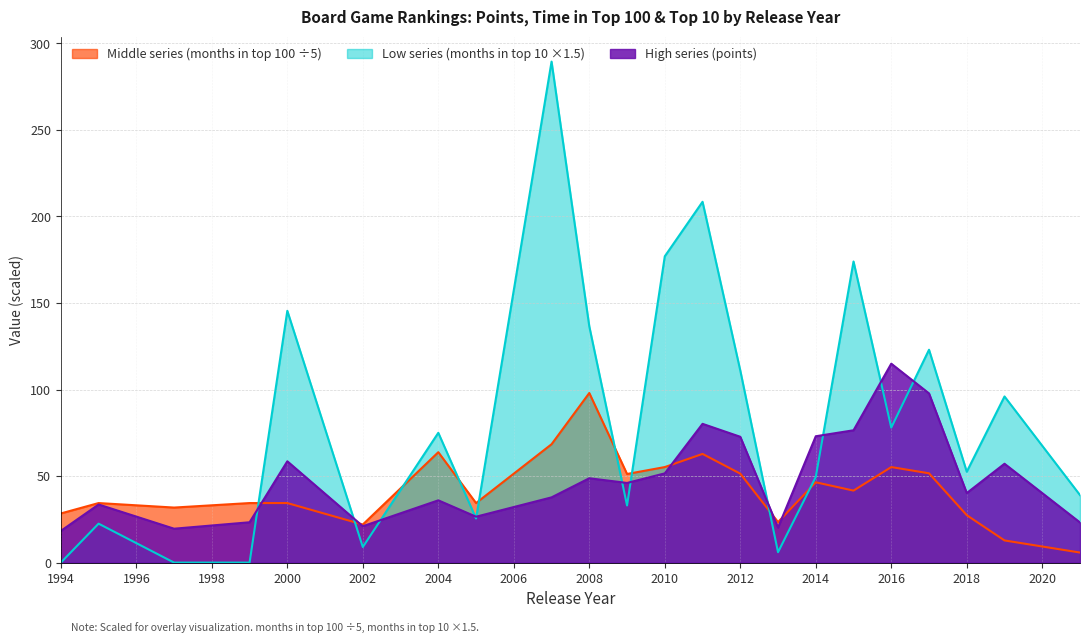

What is the sum of all months in top 10 values?

1851.0